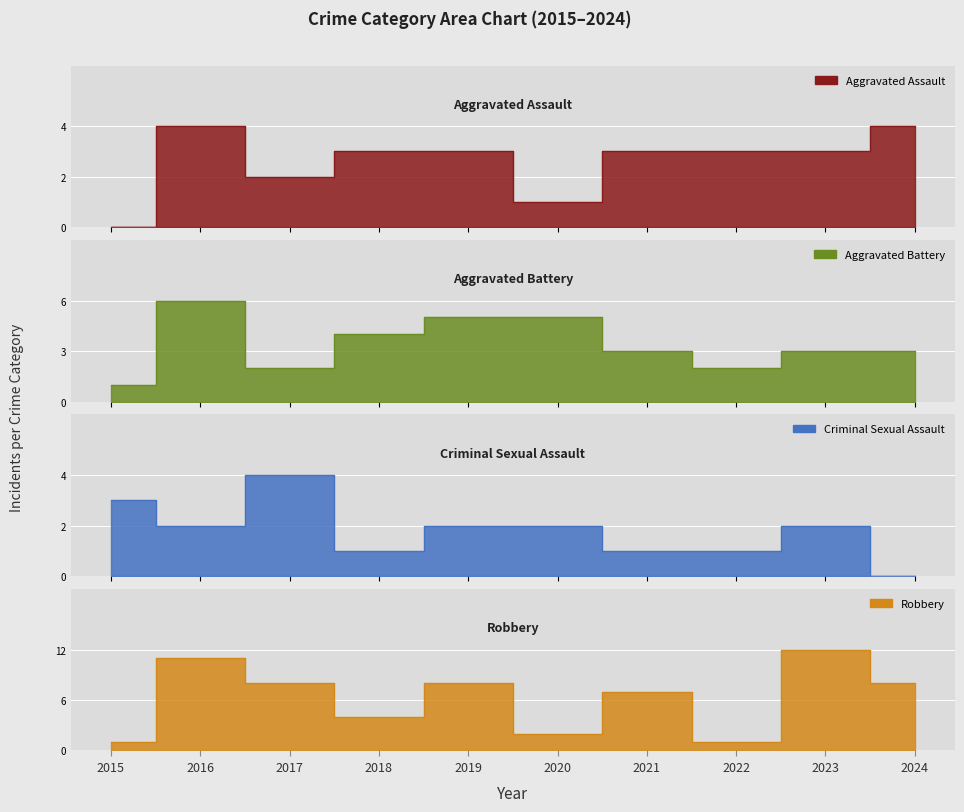

Reading right to left, extract all data points from this chart.

Aggravated Assault: 4	3	3	3	1	3	3	2	4	0
Aggravated Battery: 3	3	2	3	5	5	4	2	6	1
Criminal Sexual Assault: 0	2	1	1	2	2	1	4	2	3
Robbery: 8	12	1	7	2	8	4	8	11	1